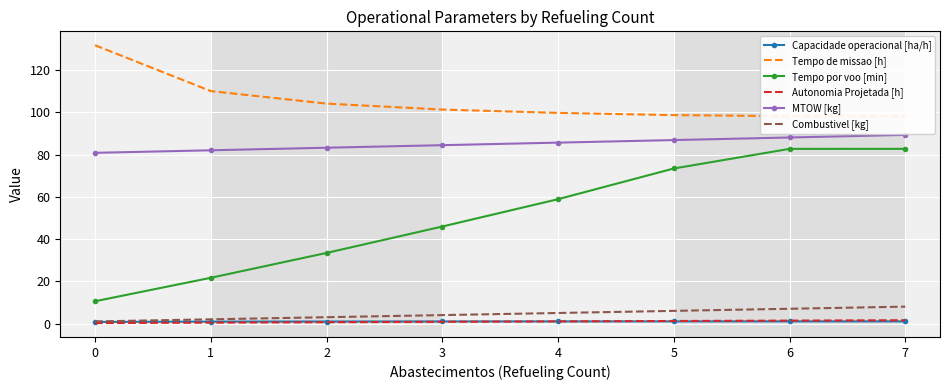

At which label is MTOW [kg] closest to 85?

3